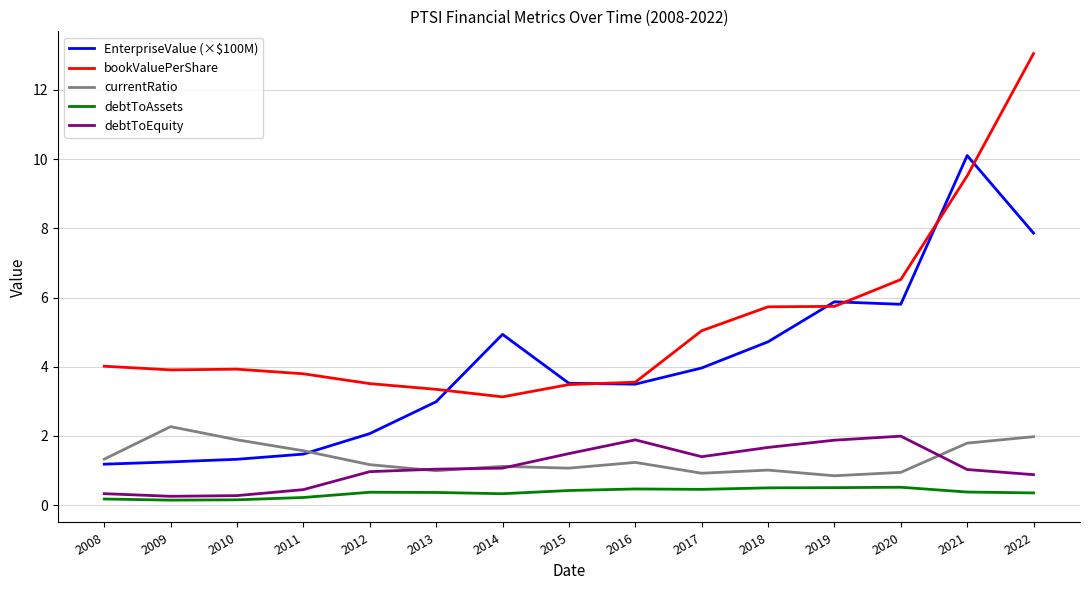

What is the sum of all debtToAssets values?

5.4